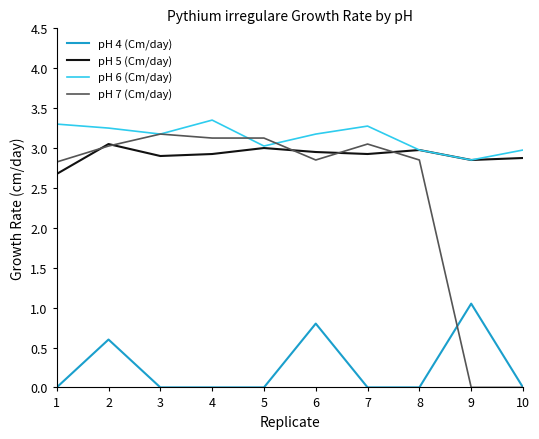

Is it true that pH 4 (Cm/day) equals 0.0 at 1?

True